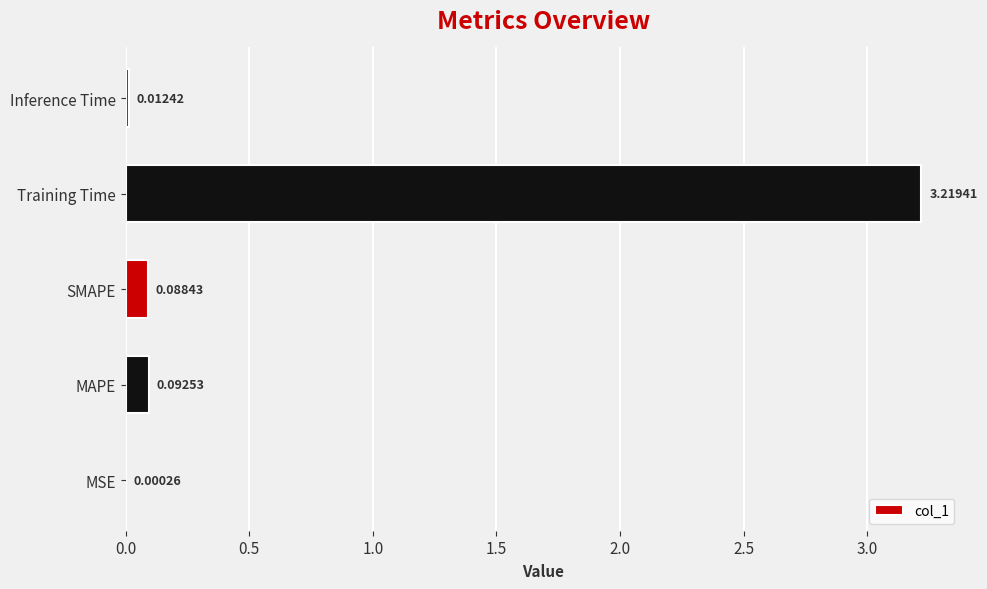

What is the sum of all values?

3.4